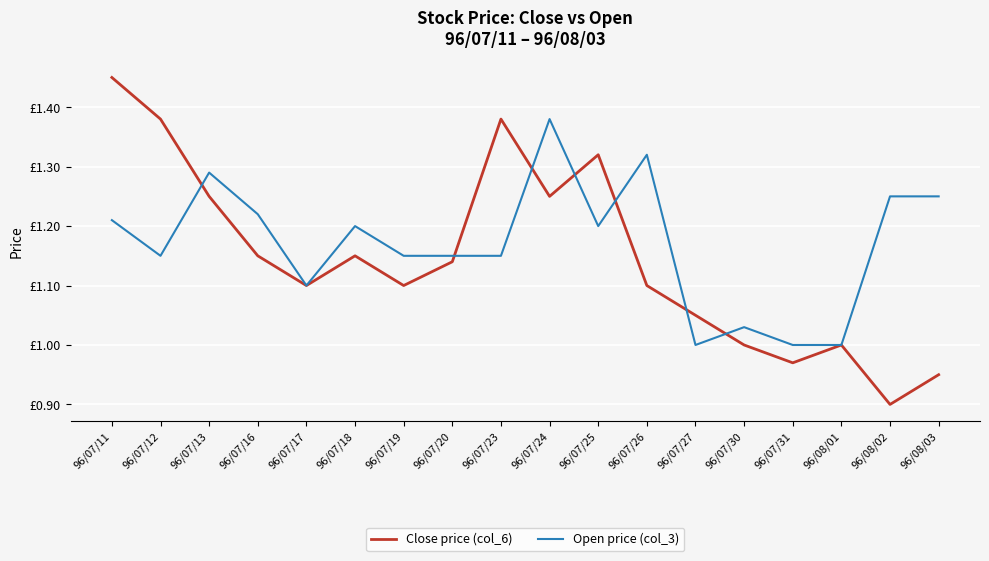

Where is the first local maximum for Open price (col_3)?

96/07/13